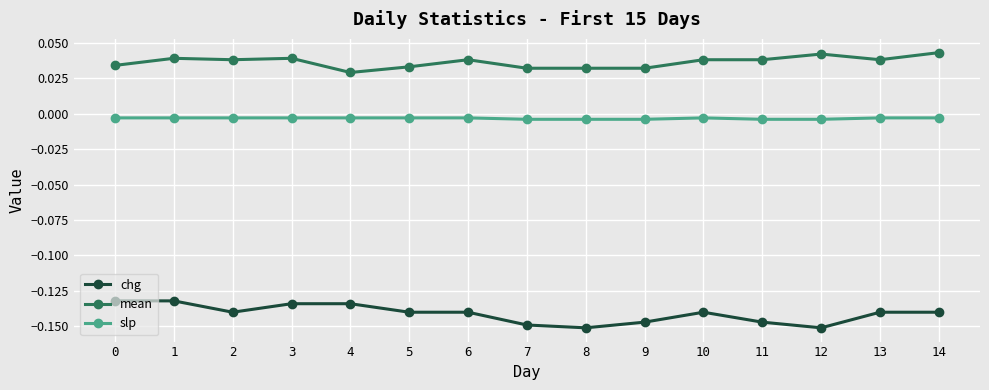

At which category does chg reach its first local valley?

2